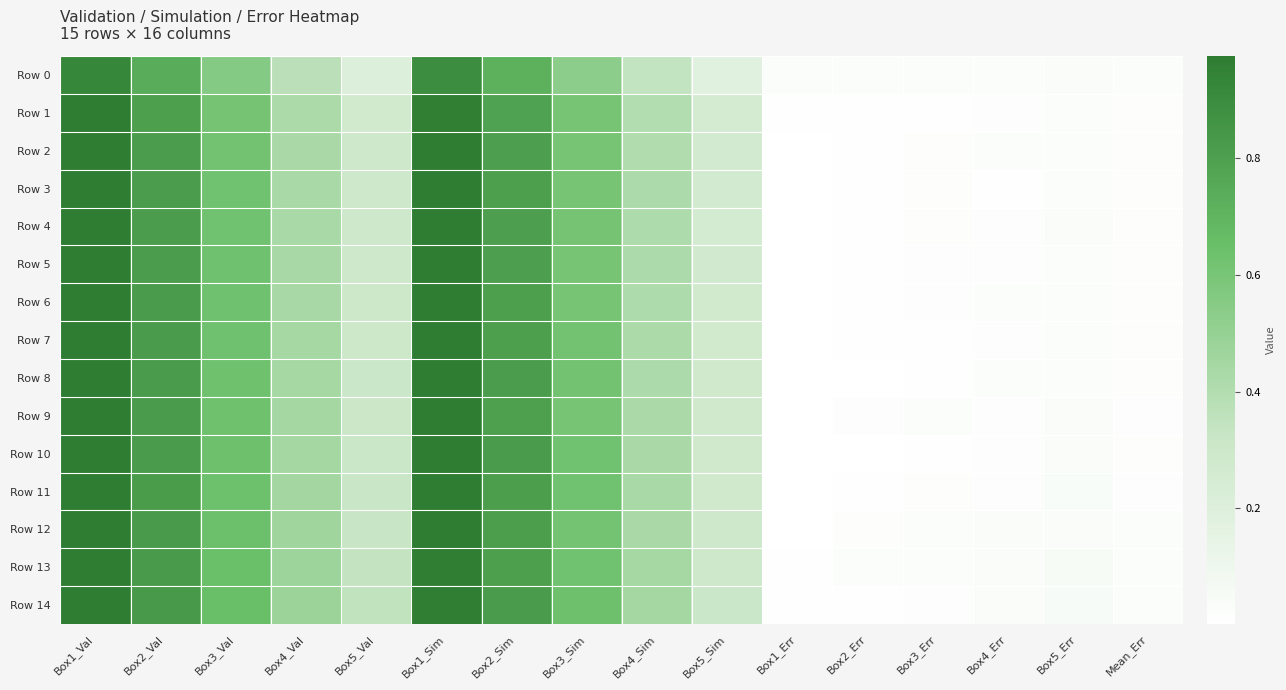

Between Box5_Err and Box3_Sim, which is larger?

Box3_Sim